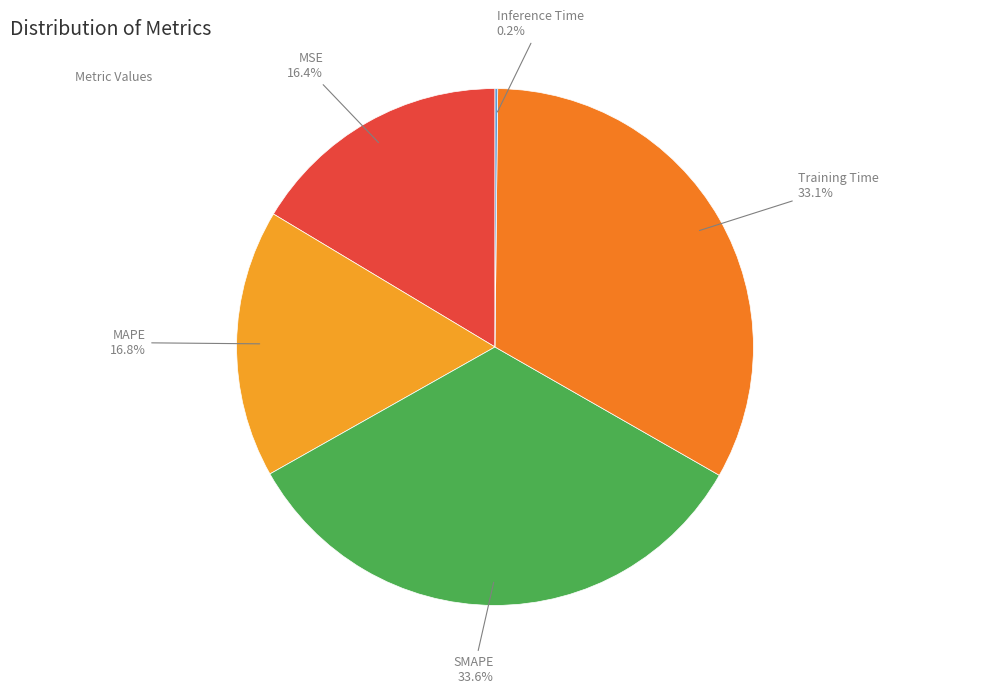

Which category has the smallest portion of the pie?

Inference Time